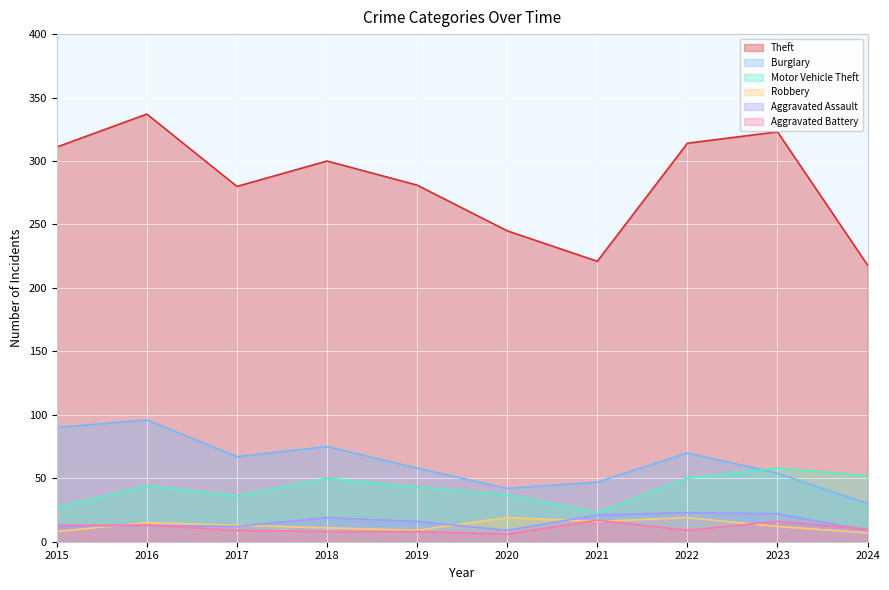

At 2023, list the series in order from smallest to largest.

Robbery, Aggravated Battery, Aggravated Assault, Burglary, Motor Vehicle Theft, Theft